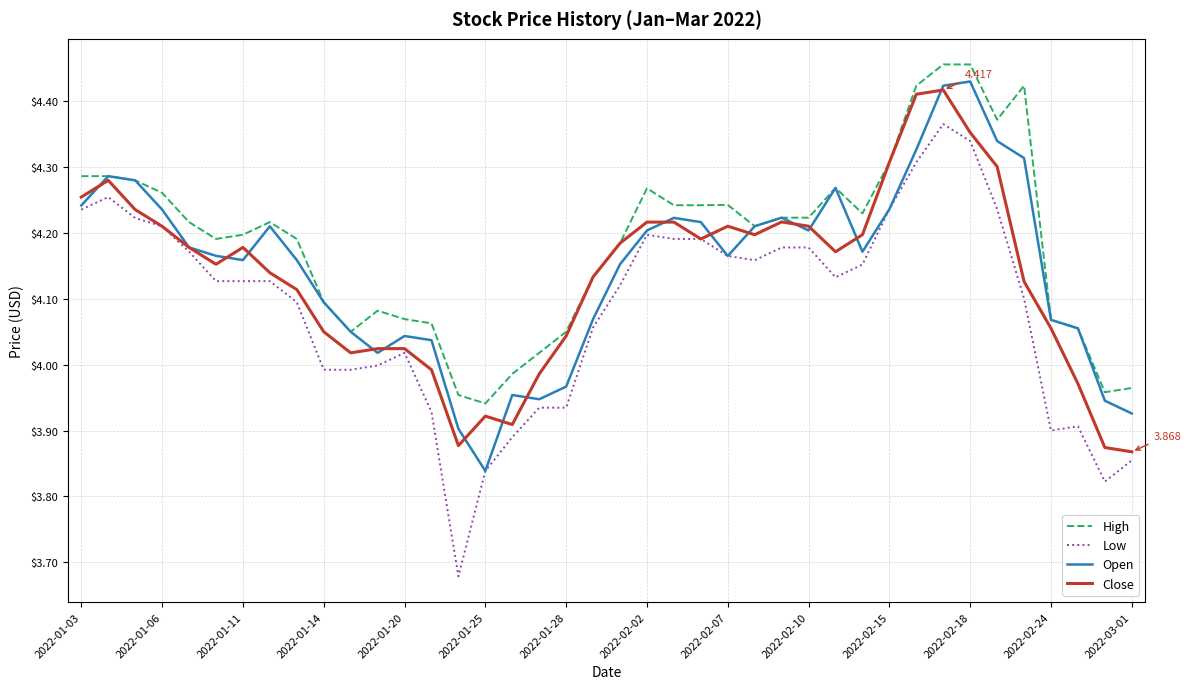

Which series has the largest range (max minus min)?

Low